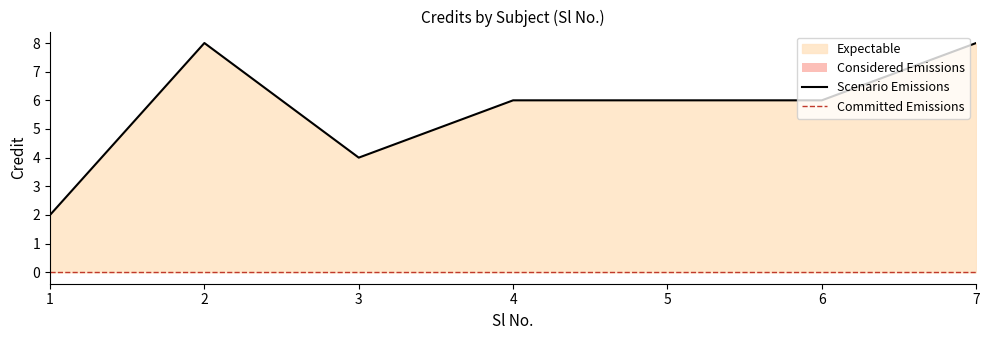

What is the difference between the second highest and minimum values?

6